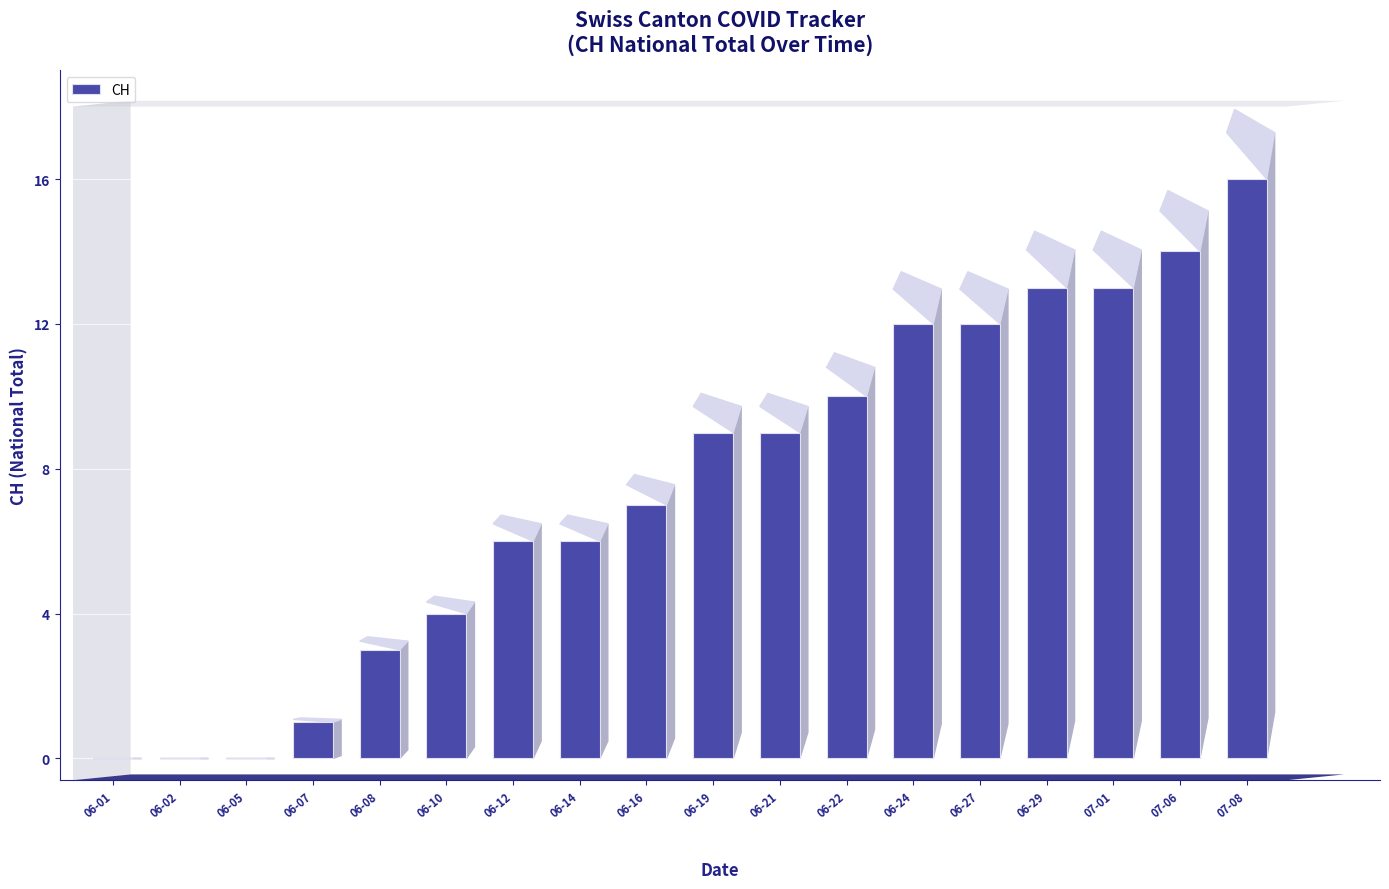

What is the ratio of the value at 2020-07-08 to the value at 2020-06-29?

1.2